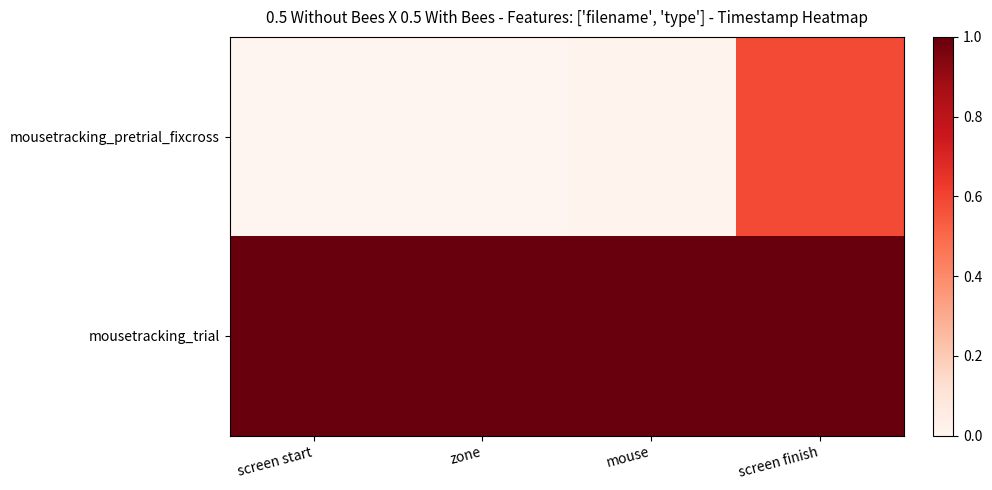

Rank the series at zone from lowest to highest value.

mousetracking_pretrial_fixcross, mousetracking_trial